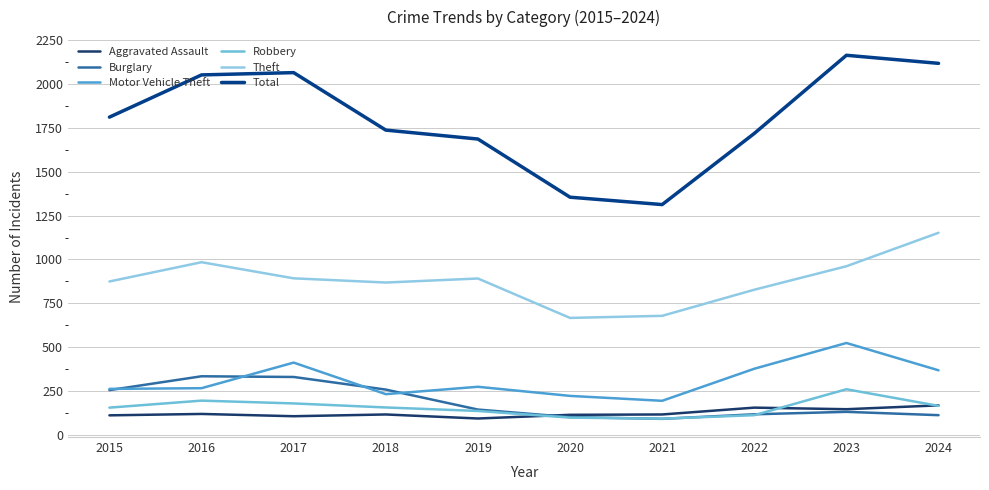

How many categories are shown in the chart?

10